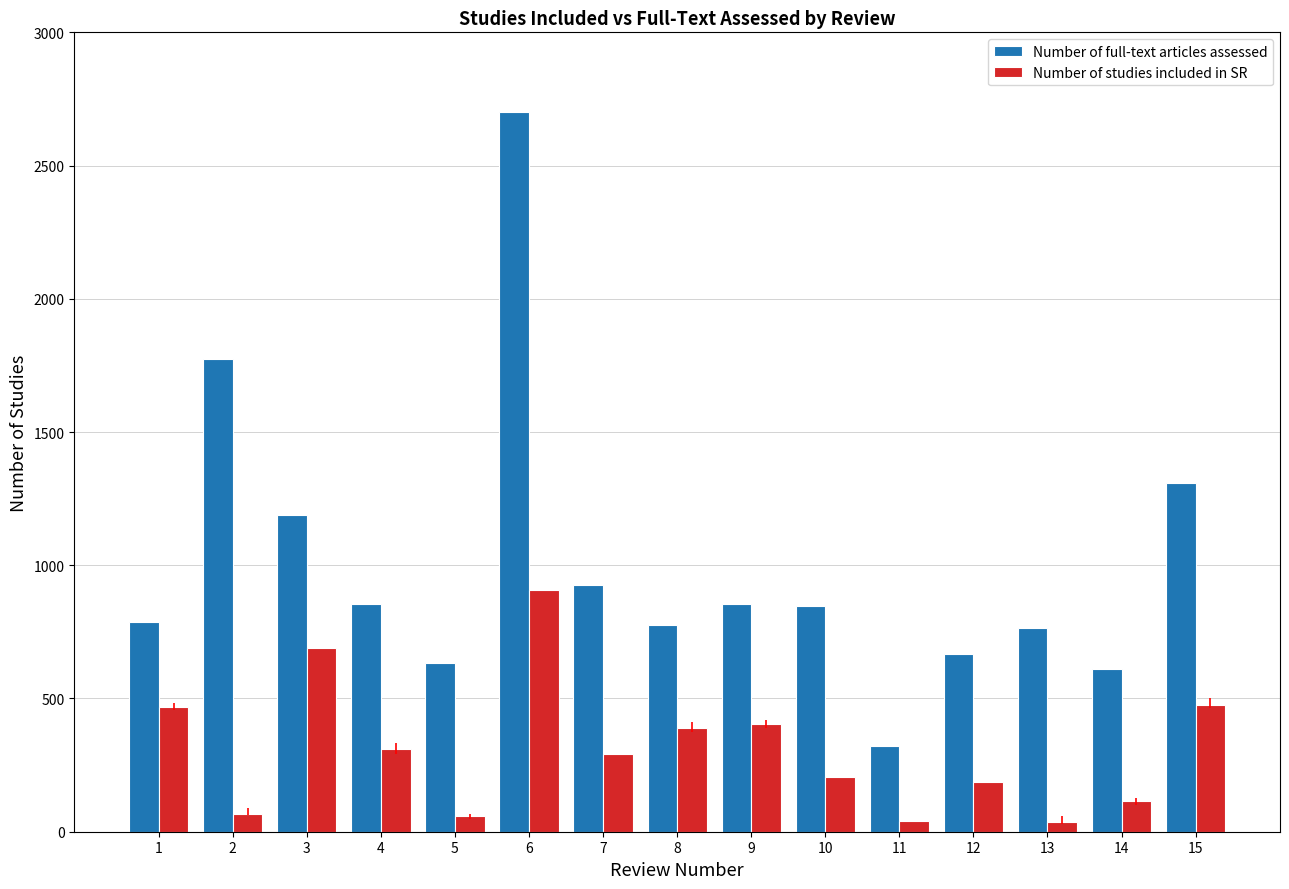

Which series changed the most between 14 and 15?

Number of full-text articles assessed